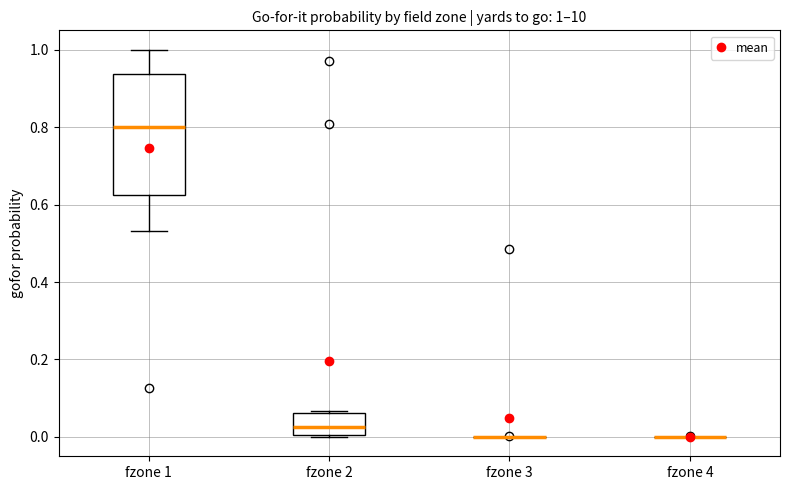

Comparing the boxes themselves (not the whiskers), which one is the tallest?

fzone 1